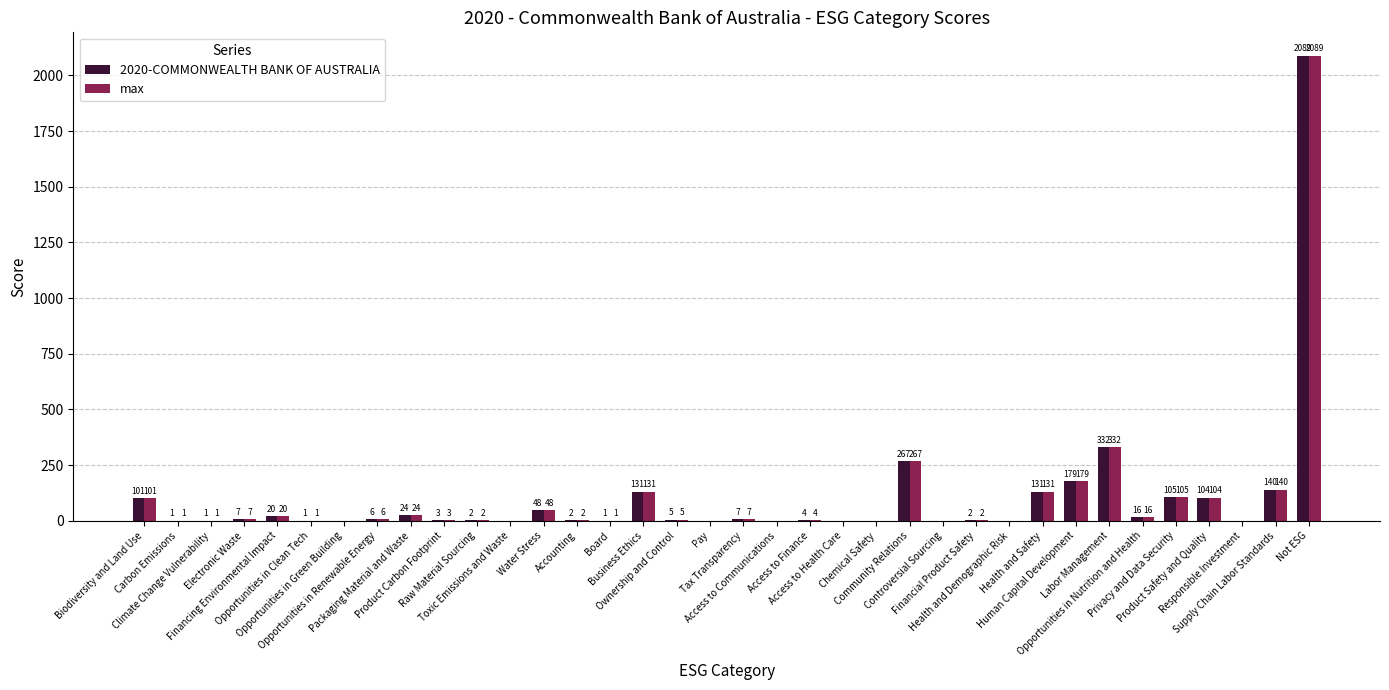

Does the chart contain stacked bars?

No